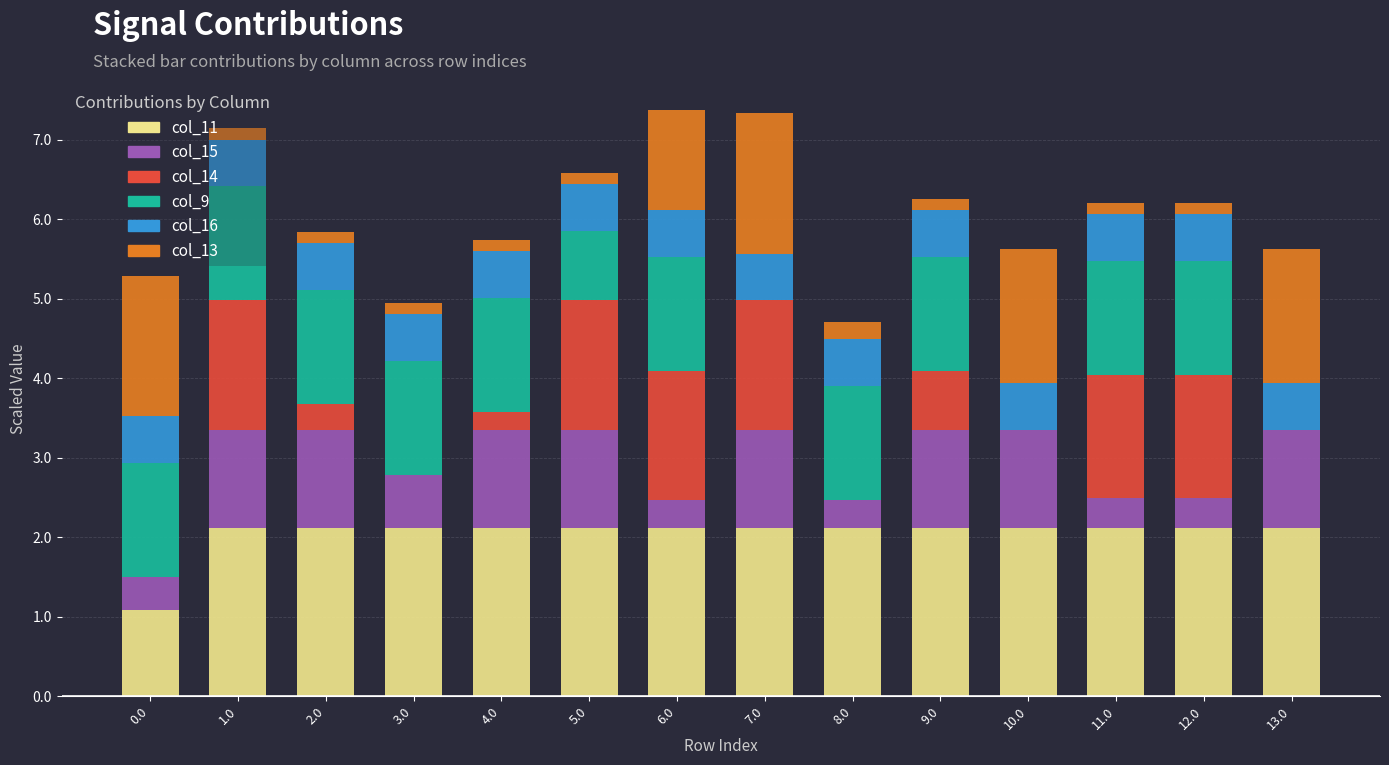

What is the sum of all col_11 values?

28.7